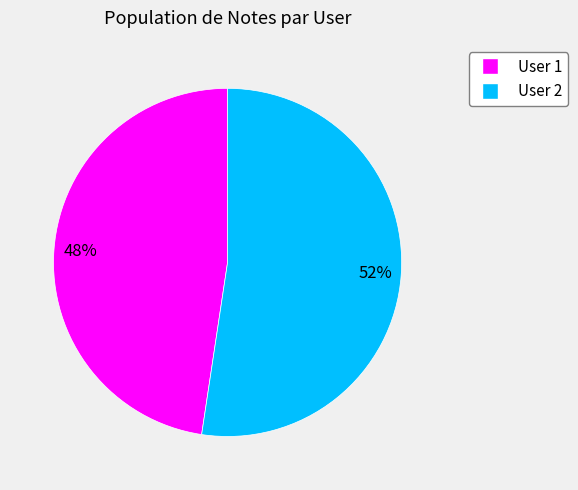

Count the number of slices in the pie.

2